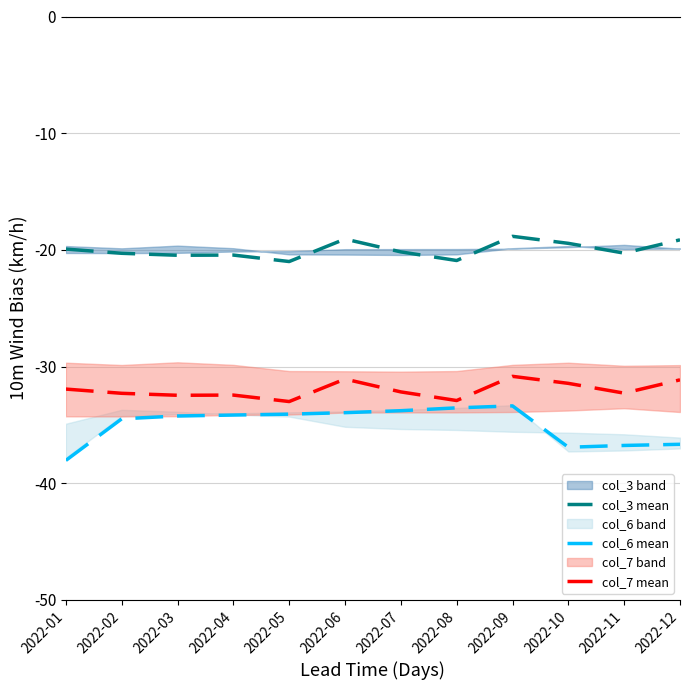

What is the difference between the col_3 mean values at 2022-12 and 2022-04?

1.3